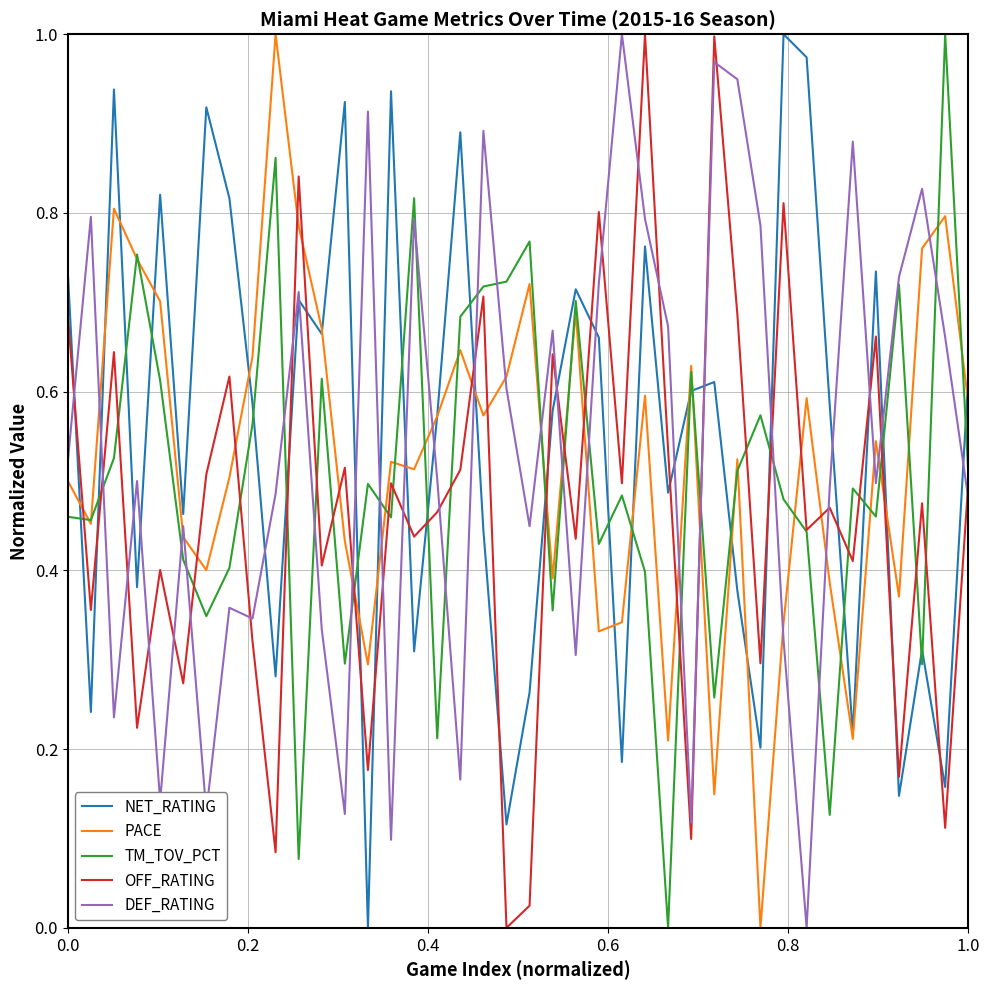

How many intersections are there between TM_TOV_PCT and NET_RATING?

24